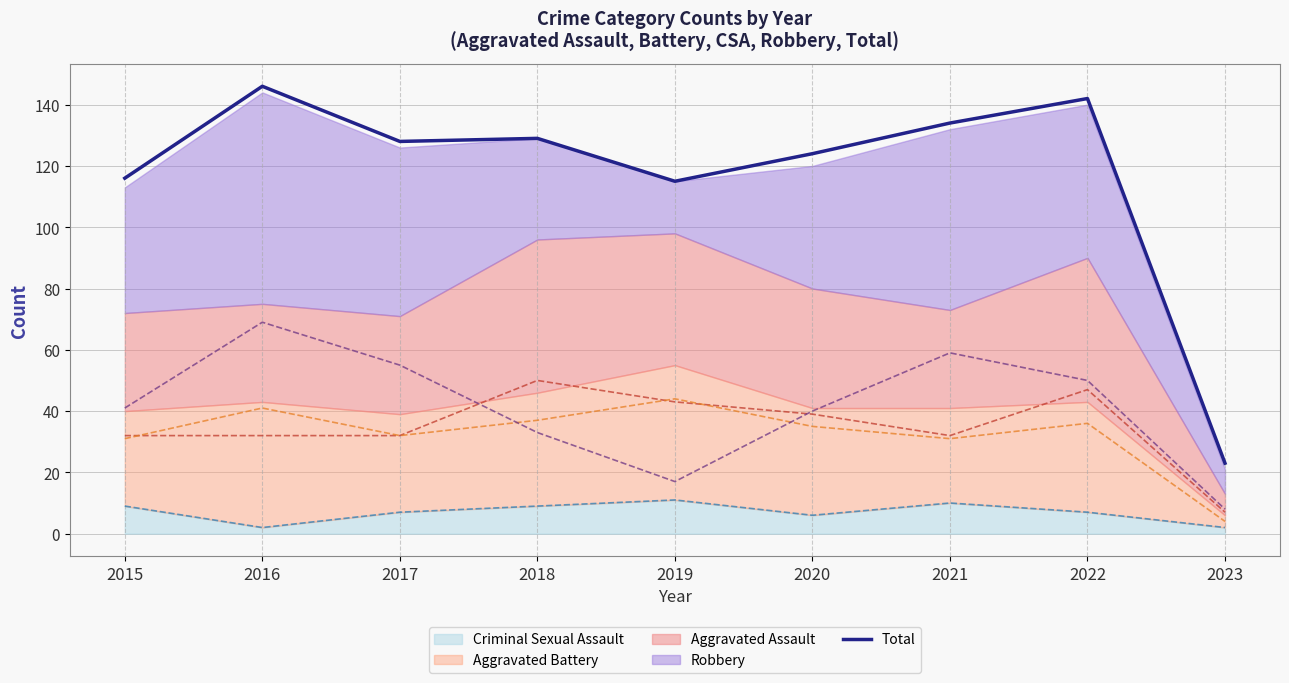

What is the greatest value displayed?

146